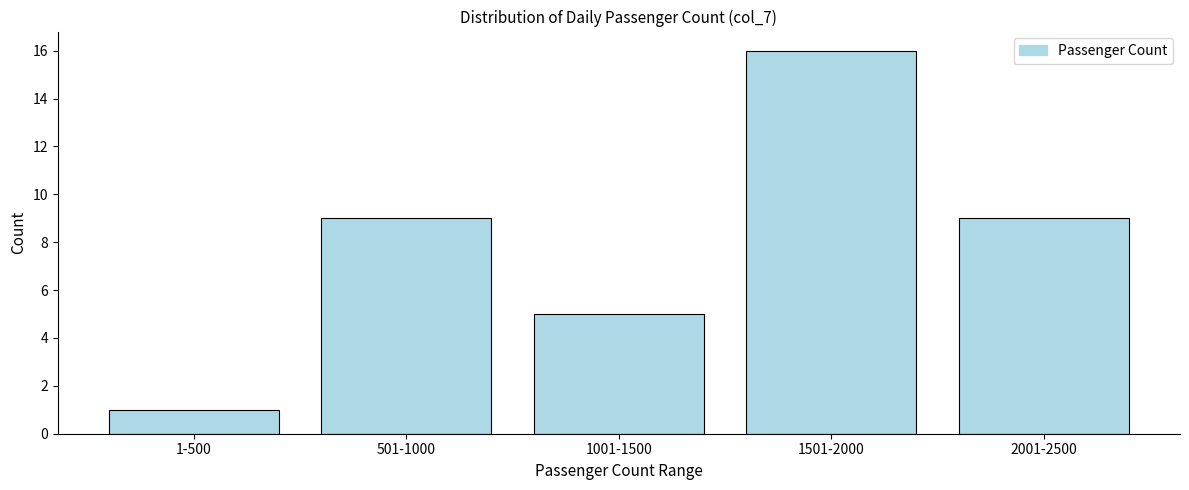

Reading left to right, what are all the values shown in this chart?

1	9	5	16	9